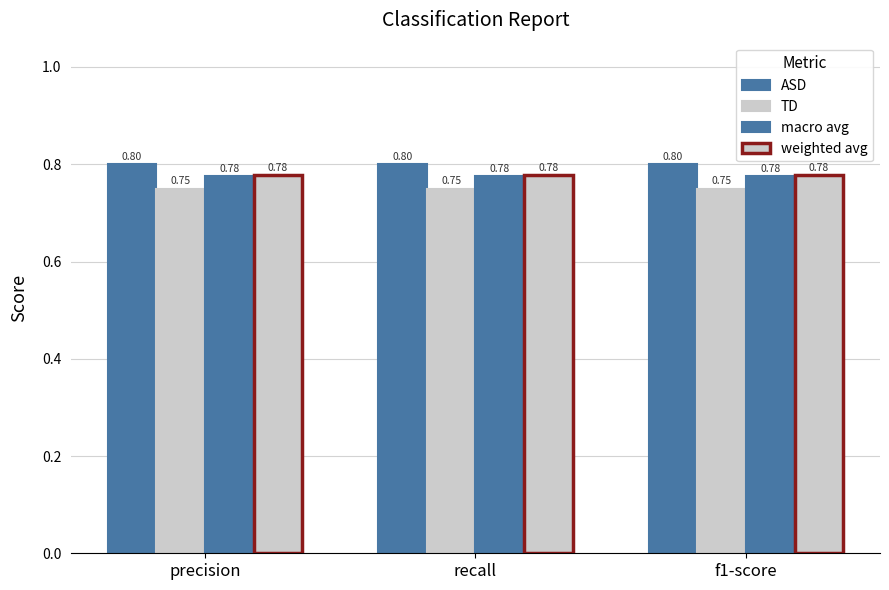

How many distinct data groups are displayed?

4